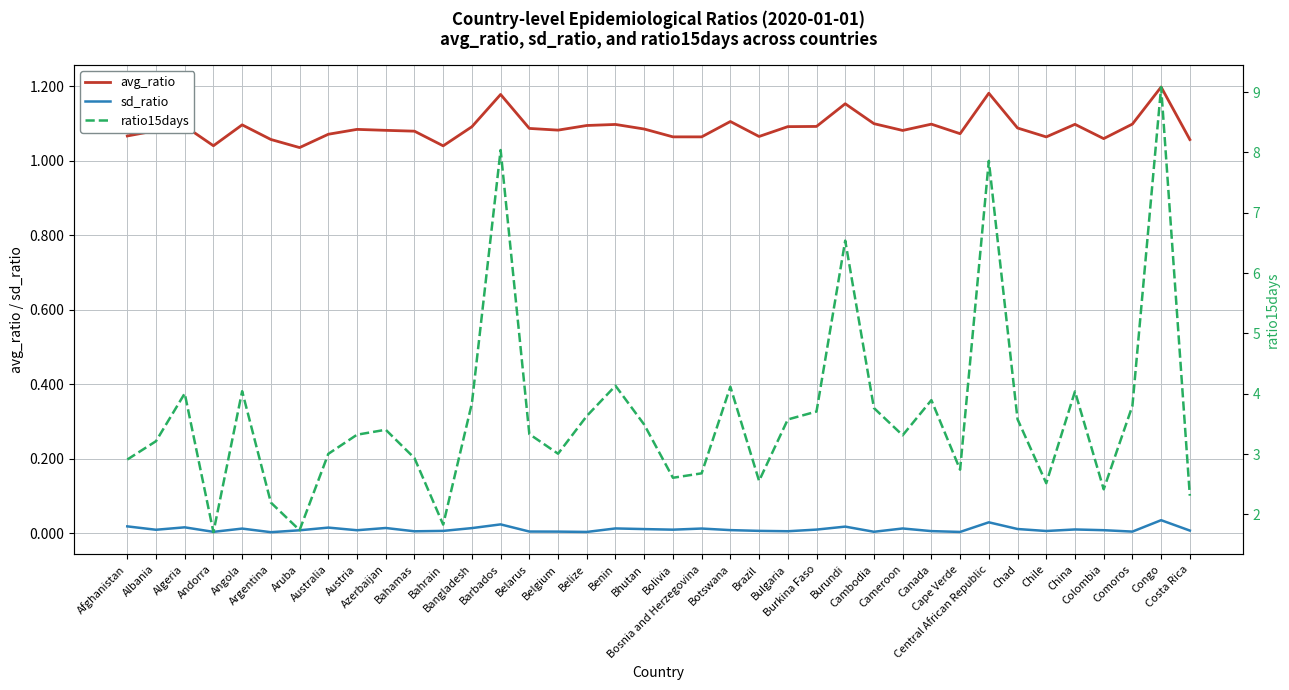

The ratio15days series shows 5.2 at Australia. True or false?

False